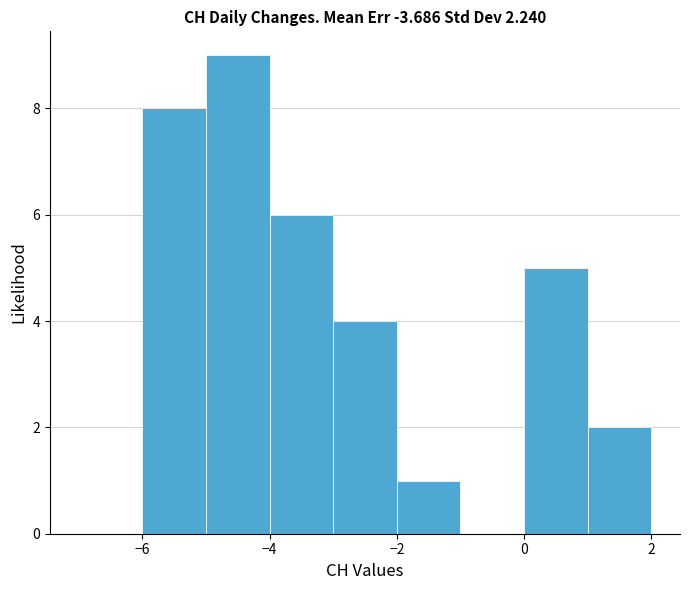

Over which range of the x-axis is the bar tallest?

-5 to -4